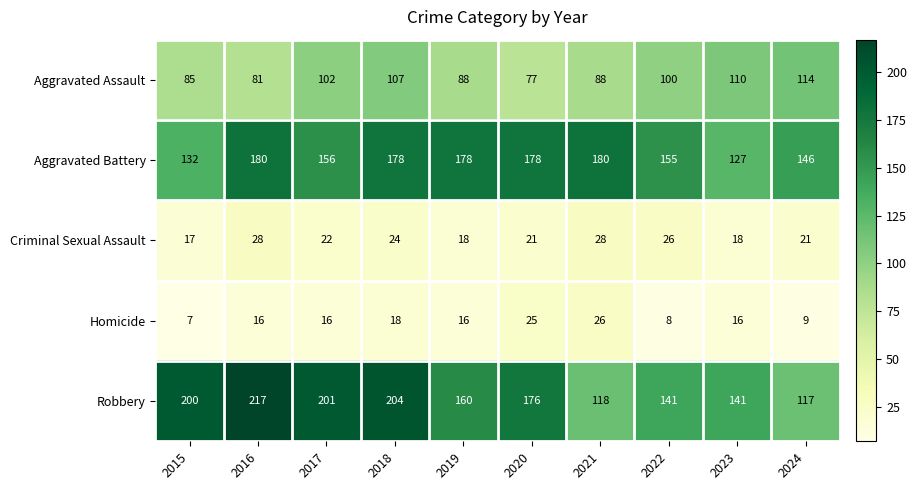

At 2017, list the series in order from largest to smallest.

Robbery, Aggravated Battery, Aggravated Assault, Criminal Sexual Assault, Homicide